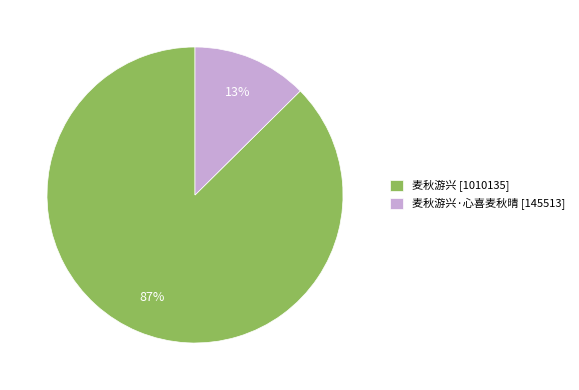

Rank the categories by value from highest to lowest.

麦秋游兴 [1010135], 麦秋游兴·心喜麦秋晴 [145513]